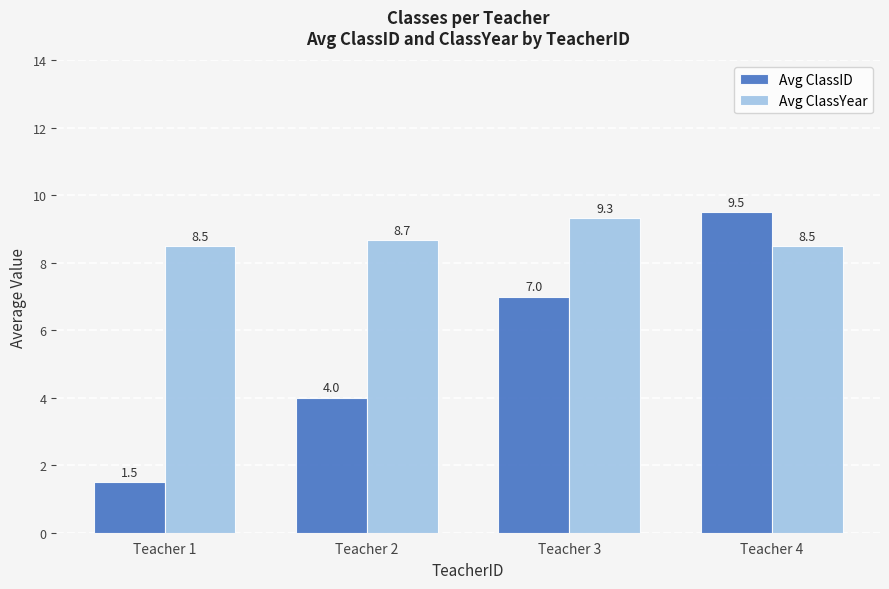

Are the bars grouped side by side (vs. stacked)?

Yes